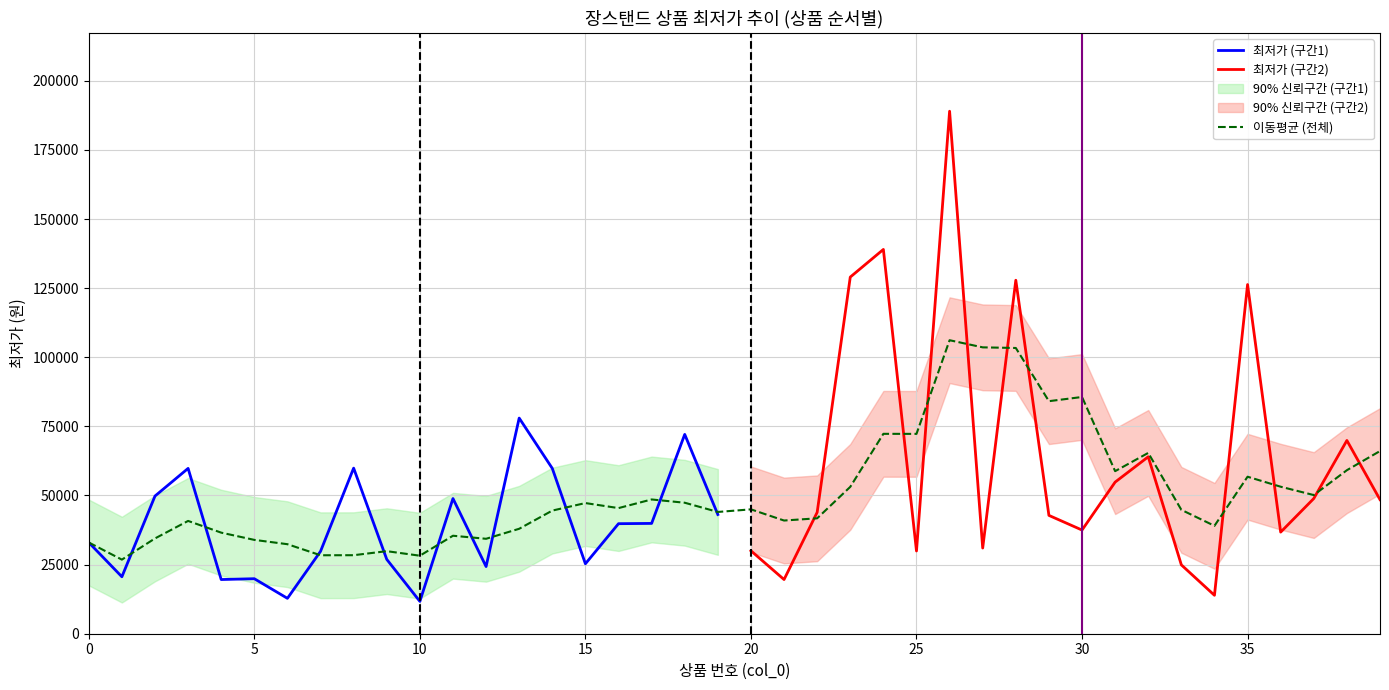

Rank the categories by value from lowest to highest.

10, 6, 34, 4, 21, 5, 1, 12, 33, 15, 9, 7, 25, 20, 27, 0, 36, 30, 16, 17, 29, 19, 22, 39, 11, 37, 2, 31, 3, 14, 8, 32, 38, 18, 13, 35, 28, 23, 24, 26